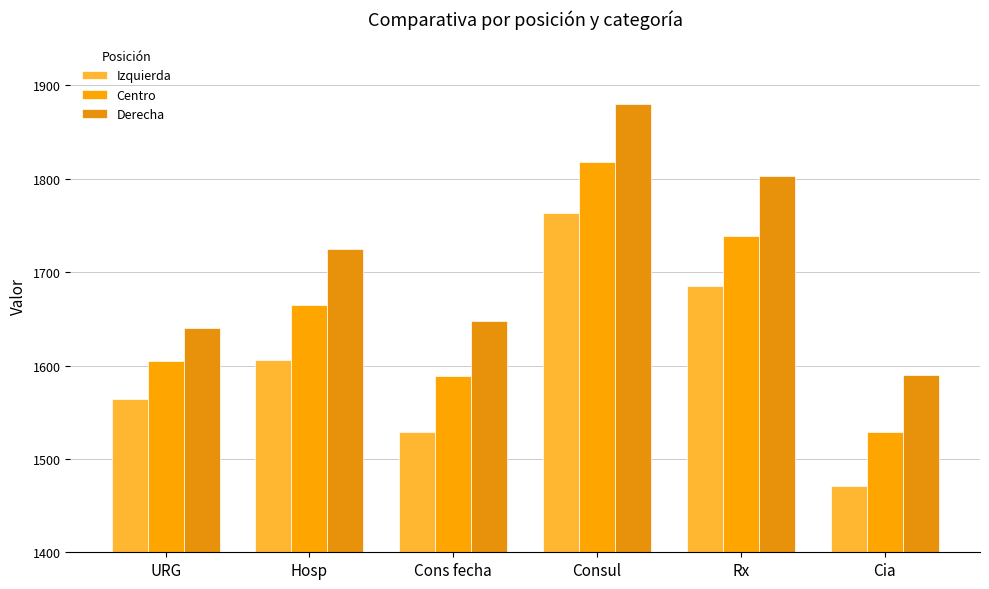

List the series in order of their peak value, highest first.

Derecha, Centro, Izquierda